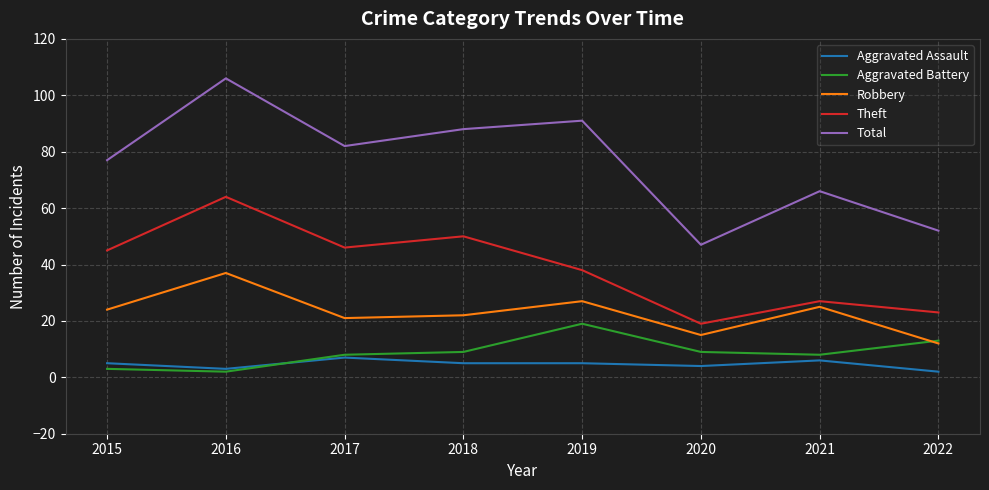

Rank the series by their maximum value, from lowest to highest.

Aggravated Assault, Aggravated Battery, Robbery, Theft, Total